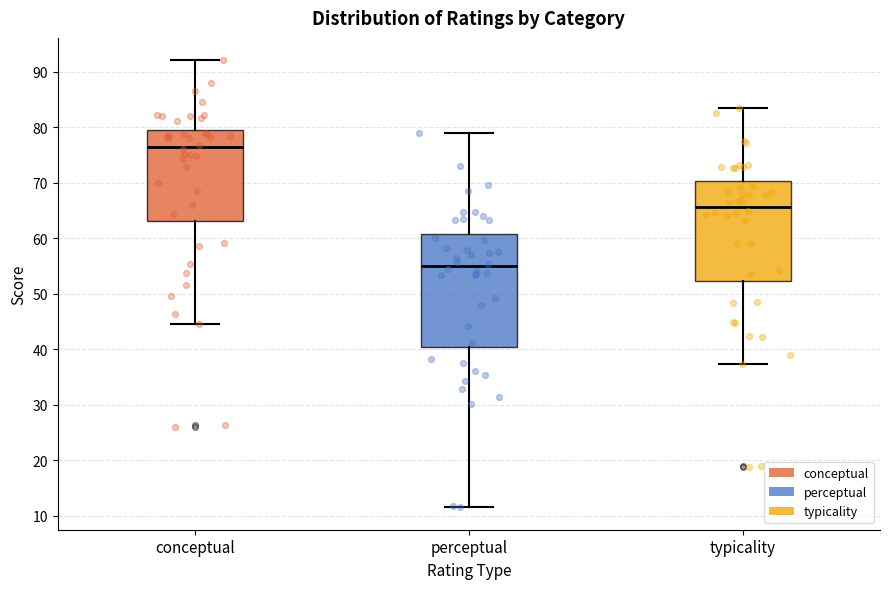

Where is the lower edge of the box for perceptual on the y-axis? The values are not printed on the chart, so give them approximately, as read against the axis.

40